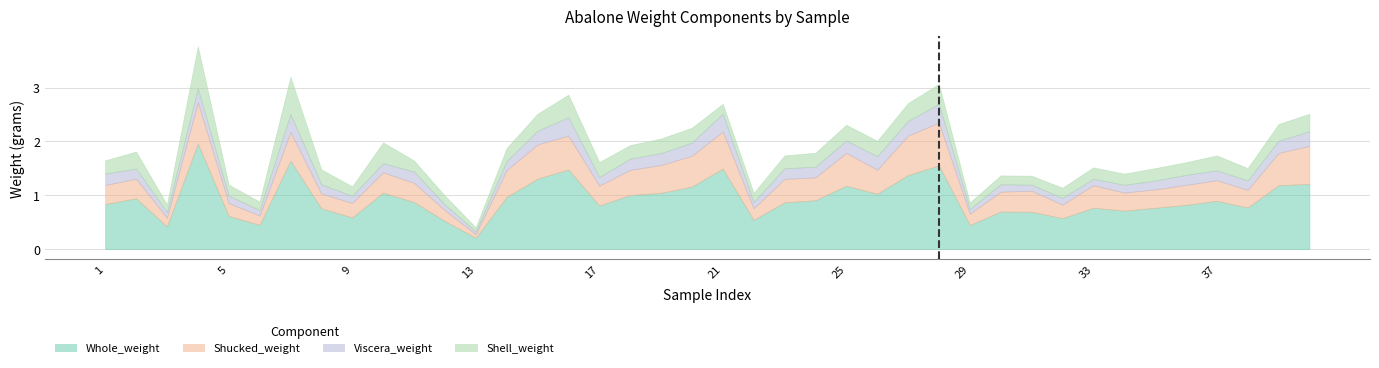

At which label is Viscera_weight closest to 0?

13